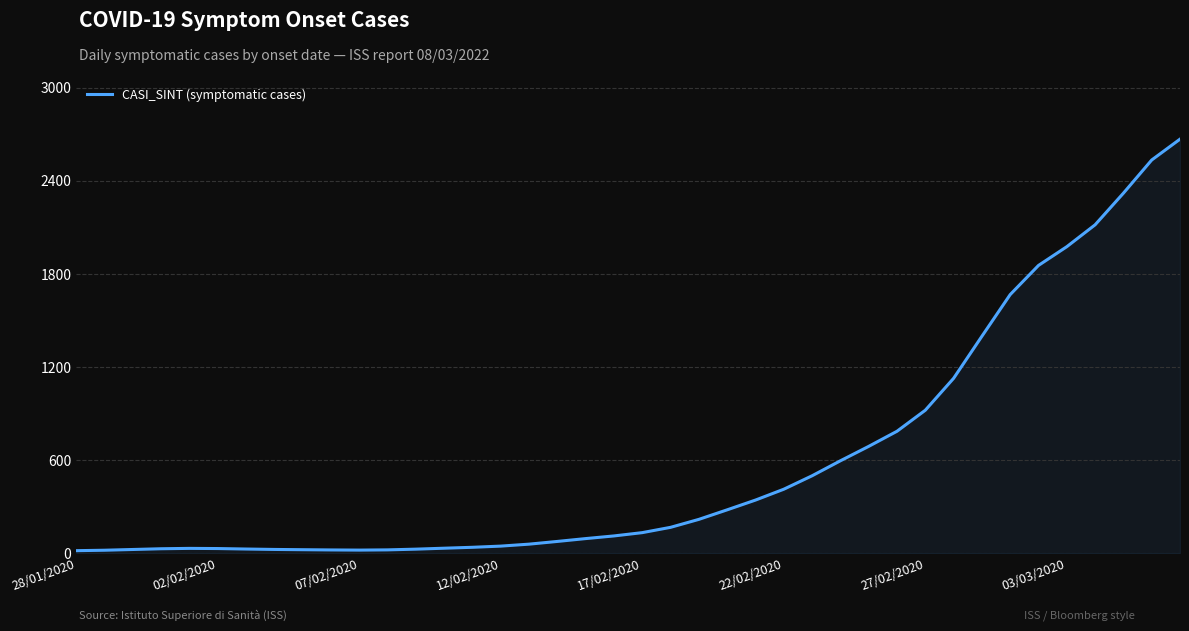

What is the difference between the maximum and minimum values?

2651.1